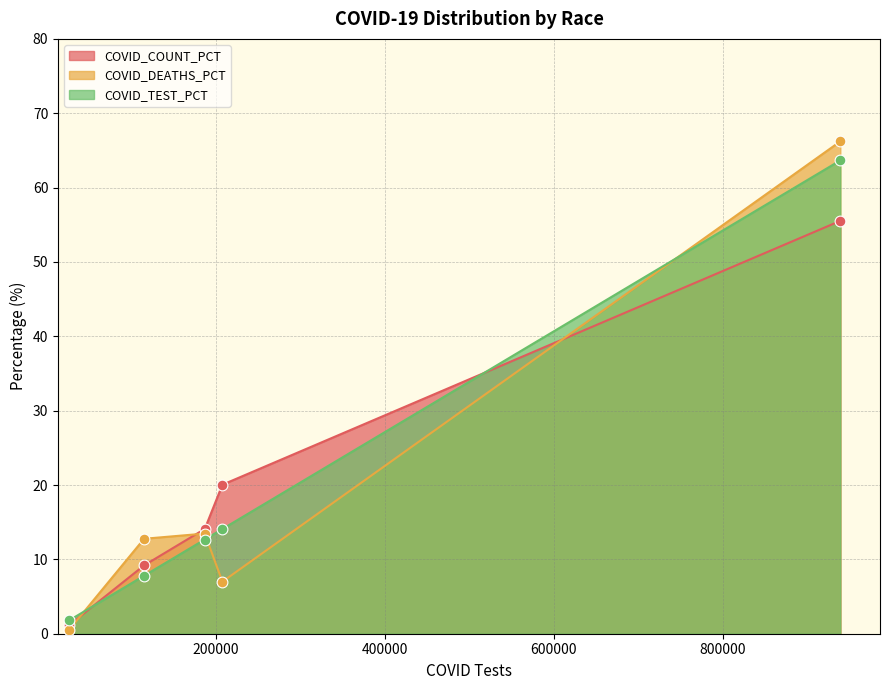

Which series has the largest total across all categories?

COVID_COUNT_PCT